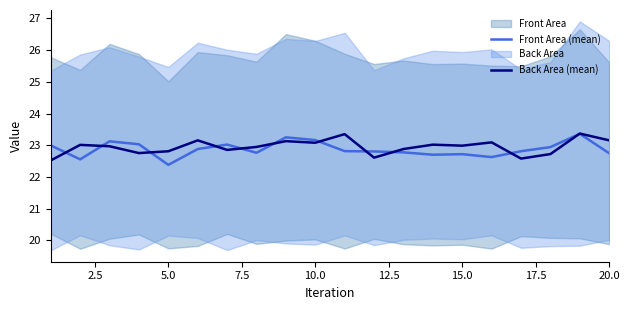

How many lines are shown in the chart?

2